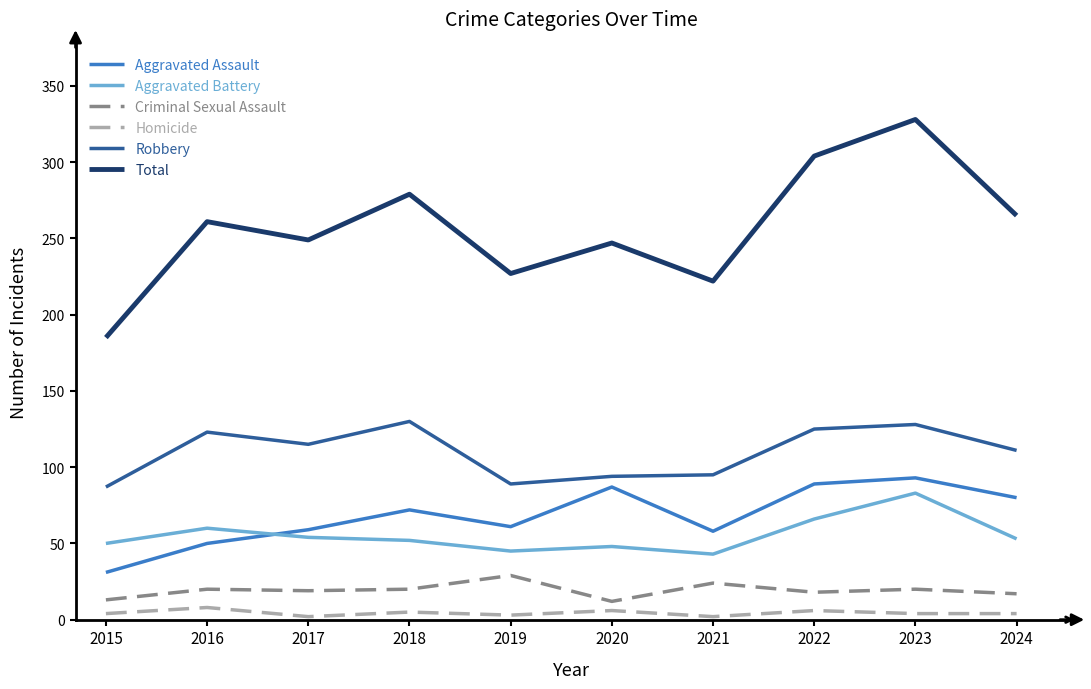

True or false: Robbery and Aggravated Battery intersect in this chart.

False